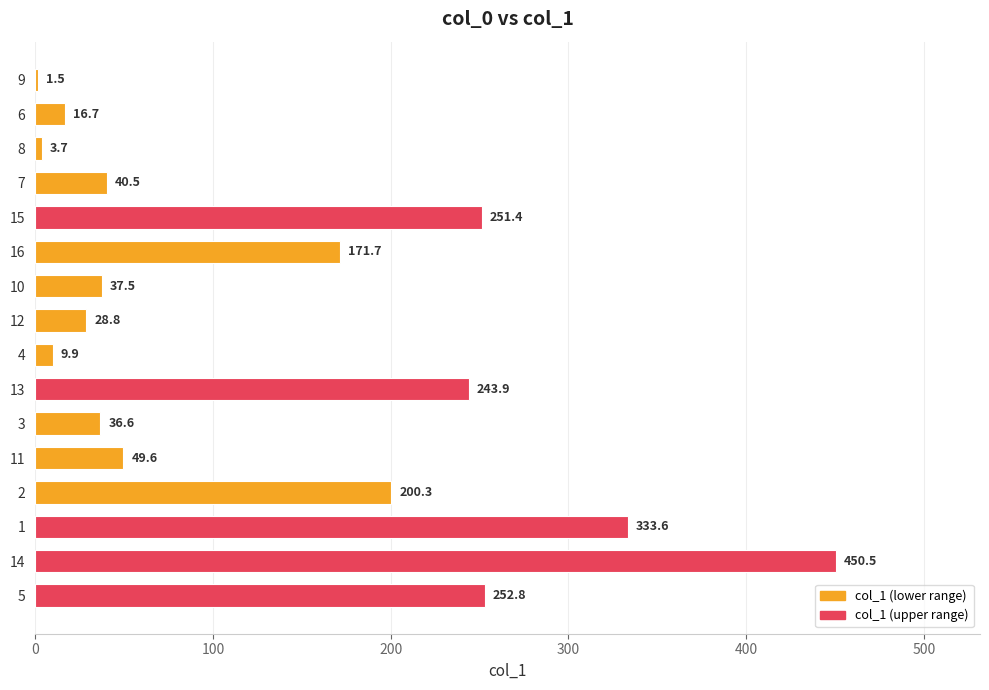

The value at 10 is 37.5. True or false?

True